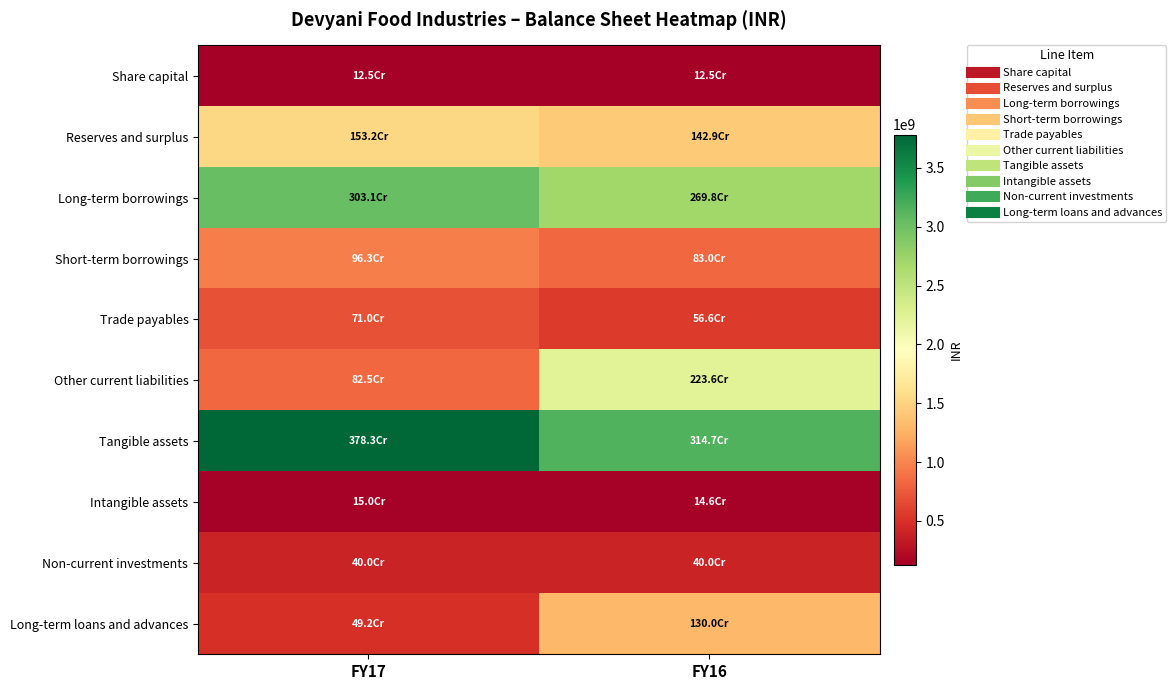

At which category does the chart reach its peak across all series?

FY17